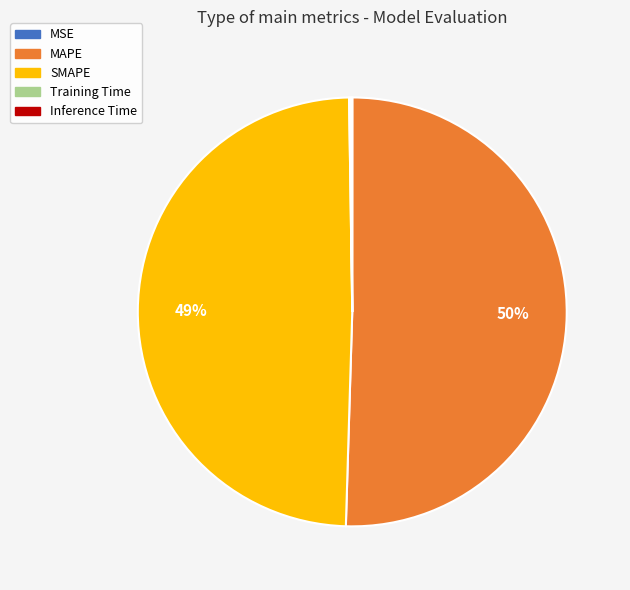

The MAPE slice represents 38% of the pie. True or false?

False